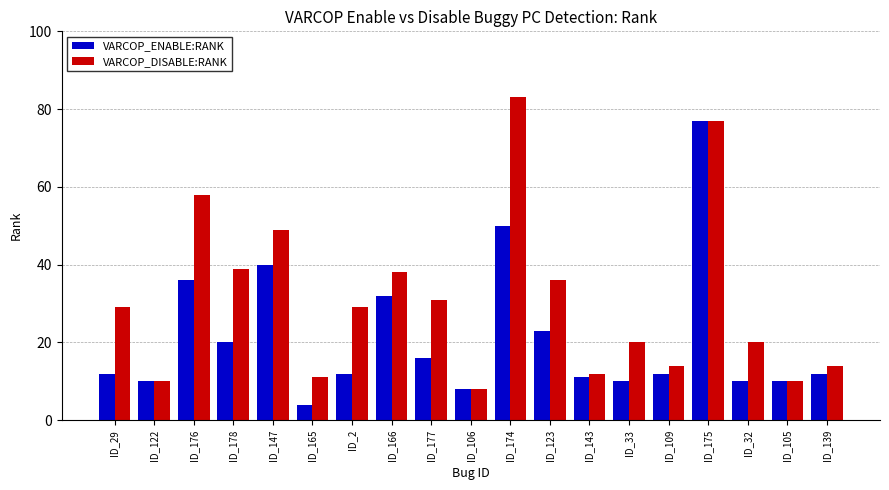

Is it true that VARCOP_ENABLE:RANK equals 11 at ID_106?

False